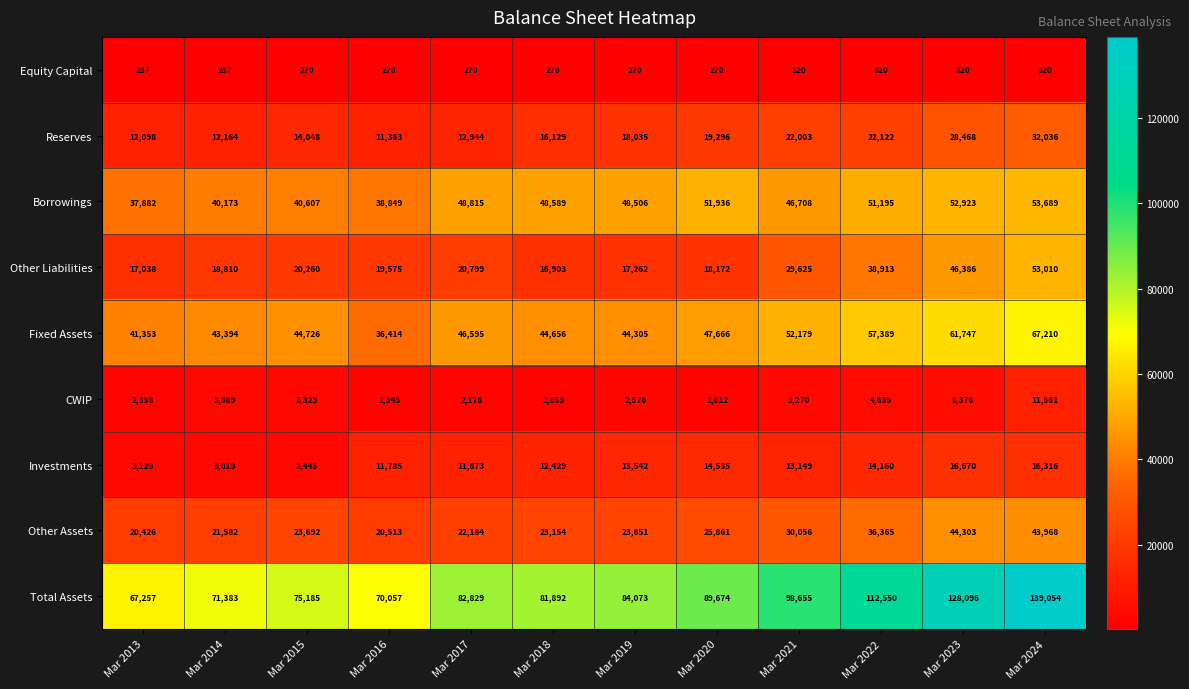

What is the average value of the Other Liabilities series?

26396